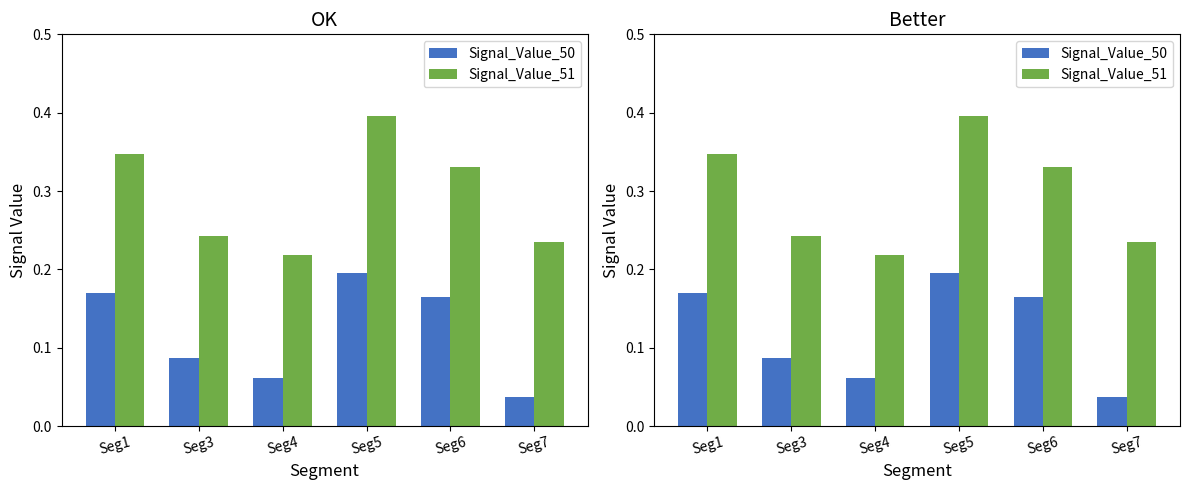

Which series has the widest spread of values?

Signal_Value_51